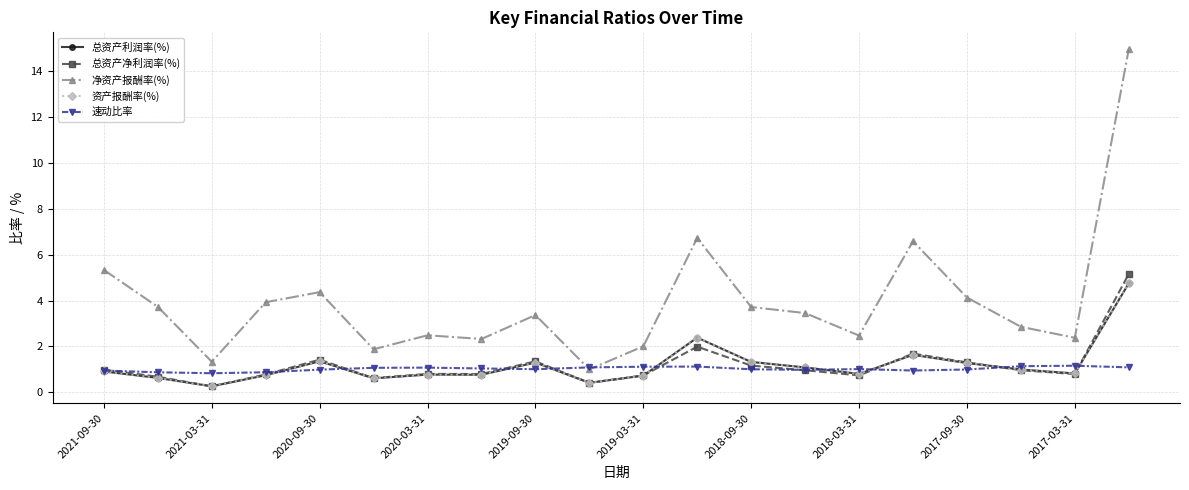

At how many categories does at least one series exceed 7?

1